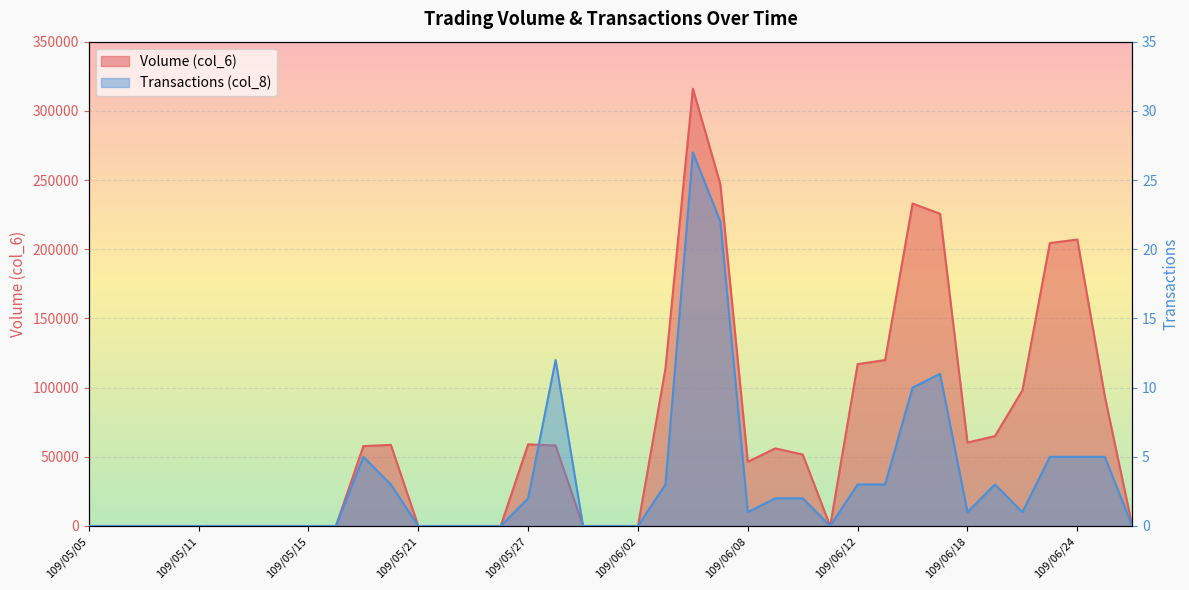

What is the spread (max minus min) of values at 109/05/28?

58148